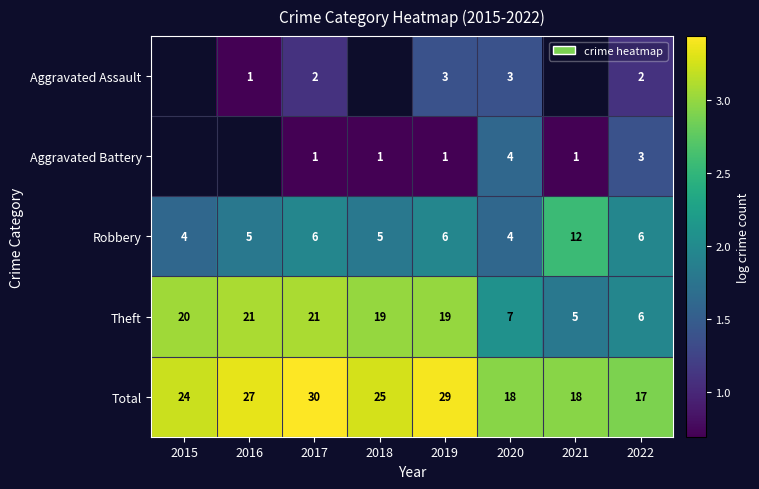

Is the value of Aggravated Assault at 2019 greater than the value of Robbery at 2015?

No